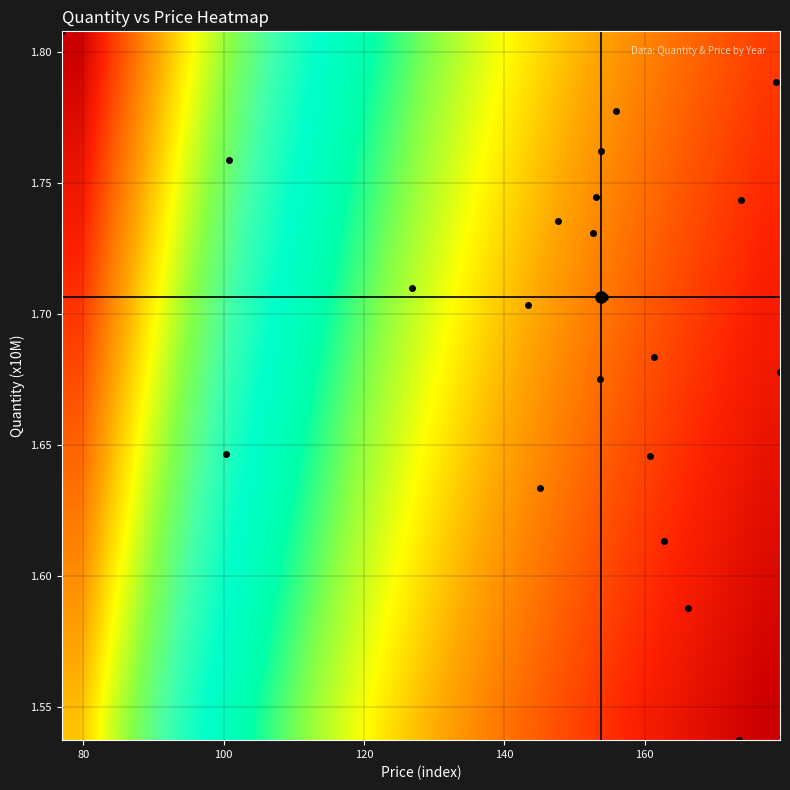

How many categories are shown in the chart?

21